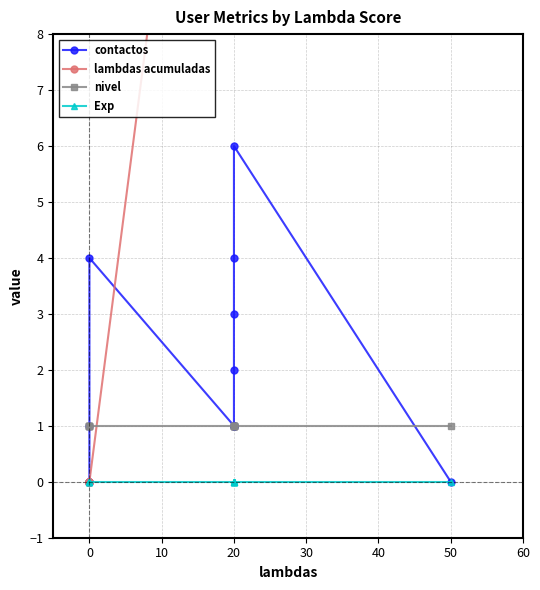

Which series has the largest total across all categories?

lambdas acumuladas